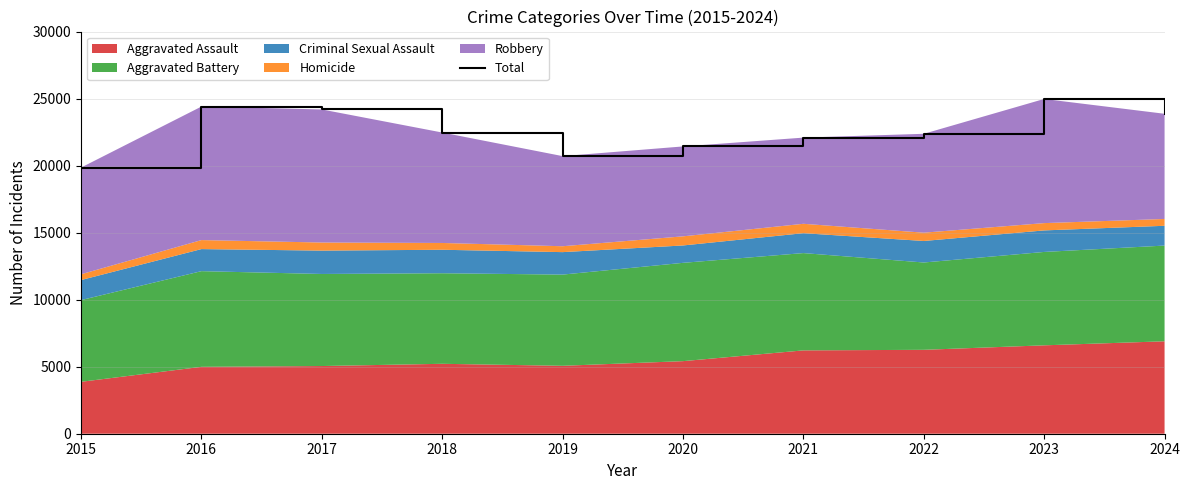

Reading left to right, what are all the values shown in this chart?

19853	24404	24189	22468	20708	21430	22088	22373	24971	23866